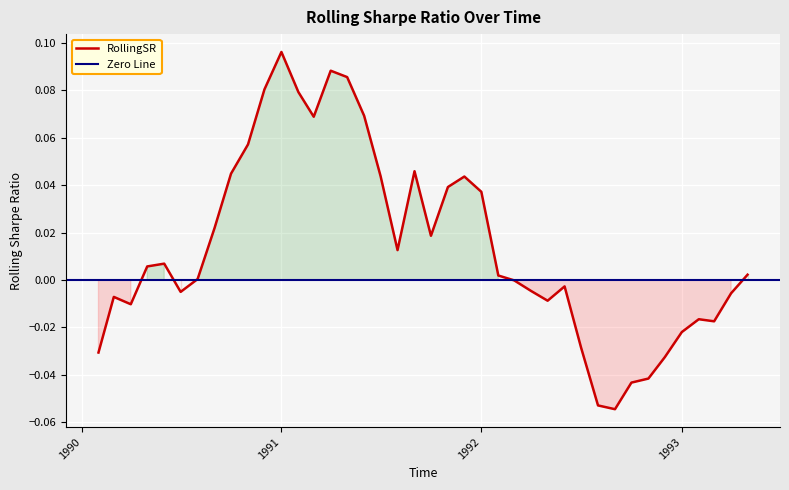

How many lines are shown in the chart?

1